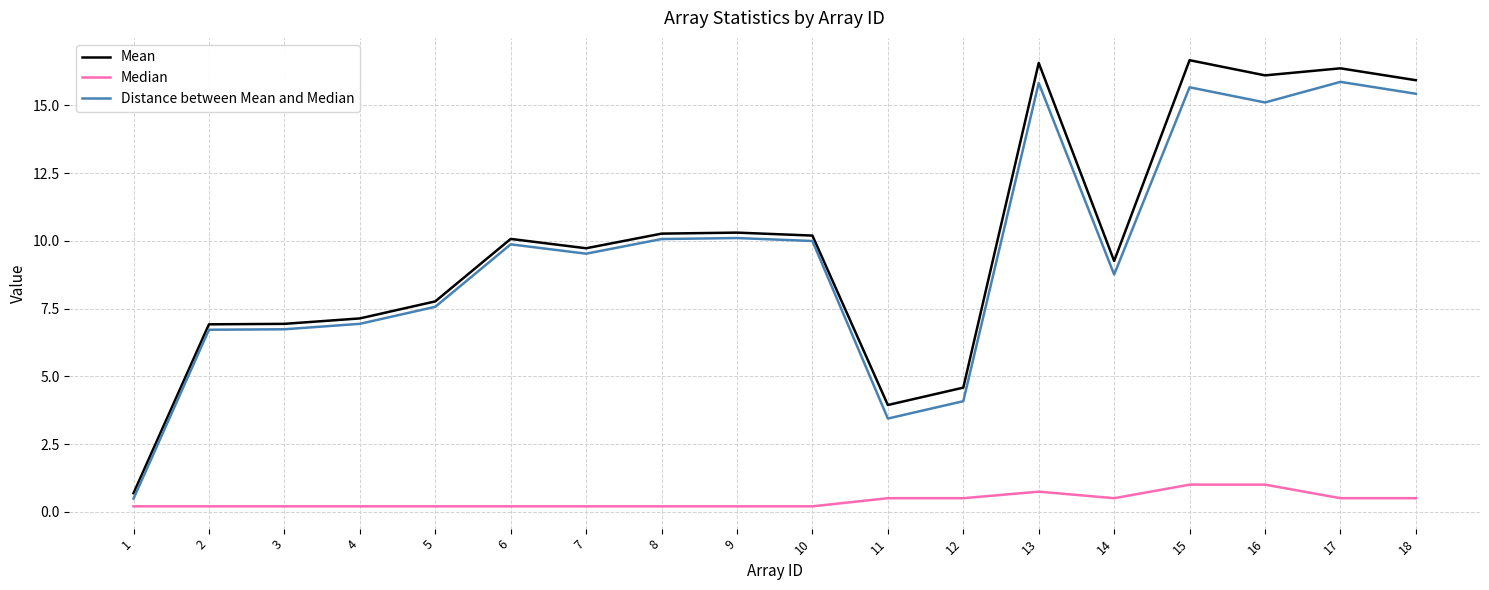

The Mean series shows 16.6 at 13. True or false?

True